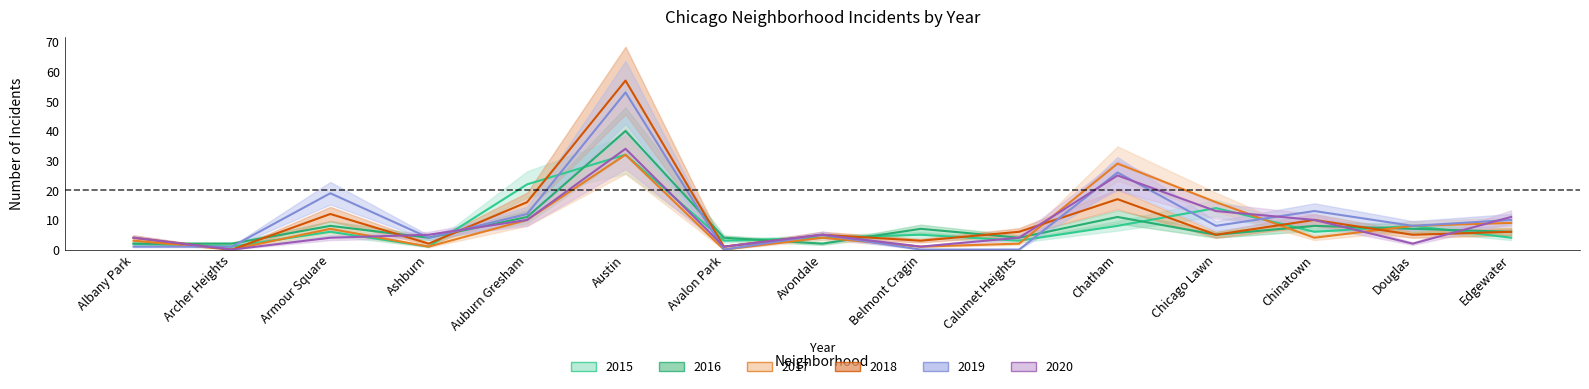

What is the label of the 12th point from the right?

Ashburn